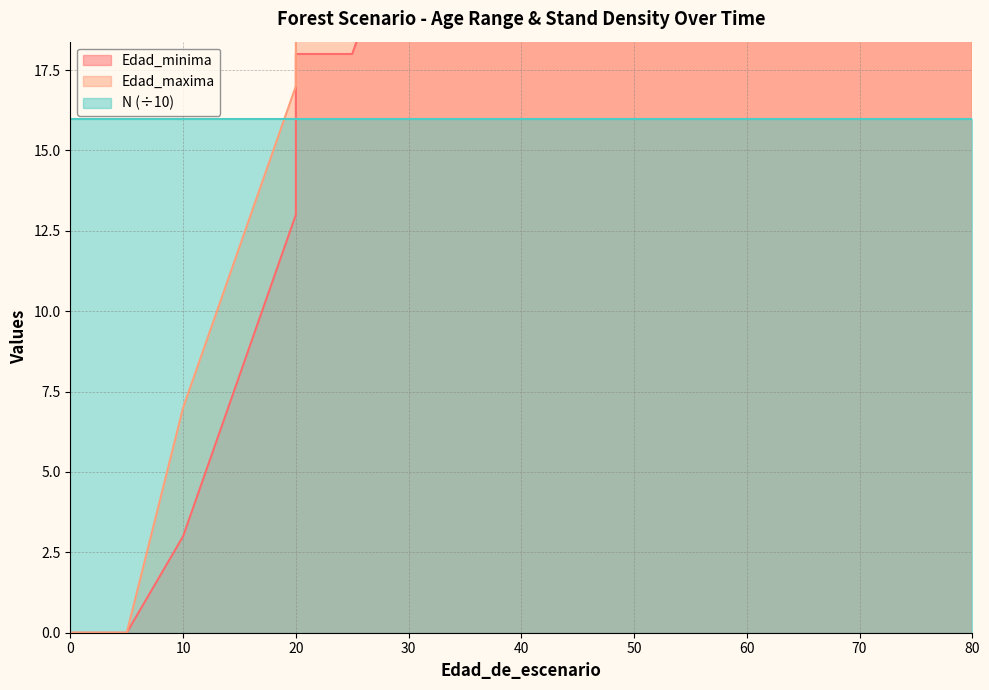

List the labels in order of Edad_minima value, smallest first.

0, 5, 10, 15, 20, 20, 25, 30, 35, 40, 40, 45, 50, 55, 60, 60, 65, 70, 75, 80